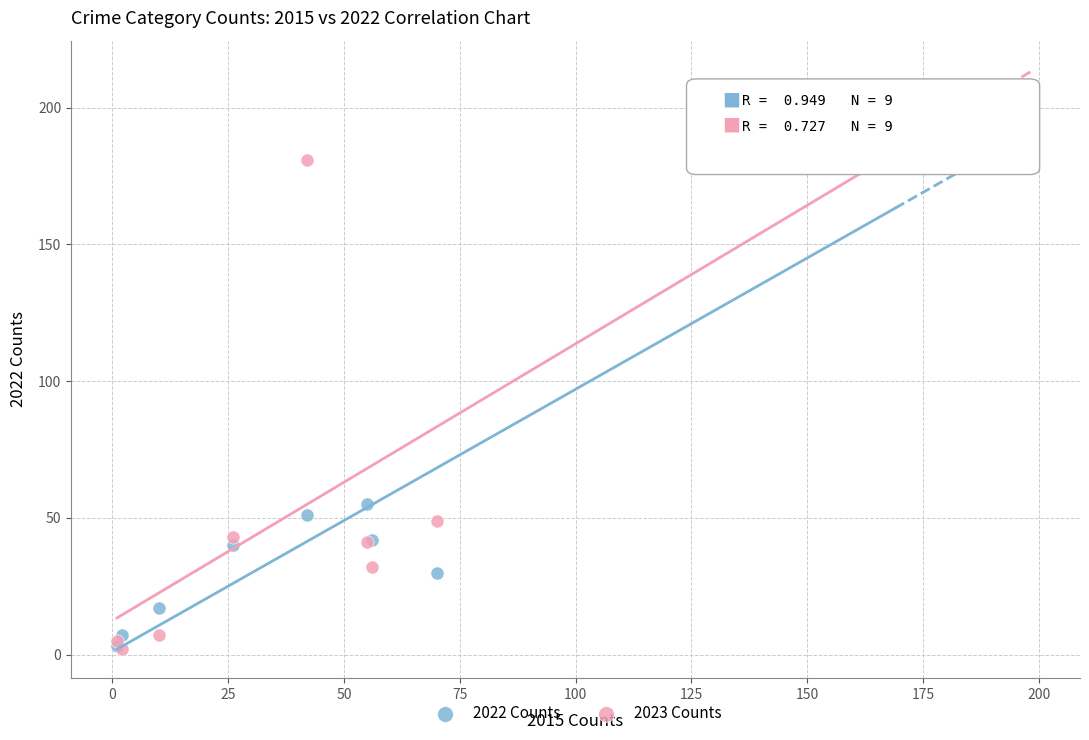

In the 2023 Counts series, what Y value is closest to 95?

49